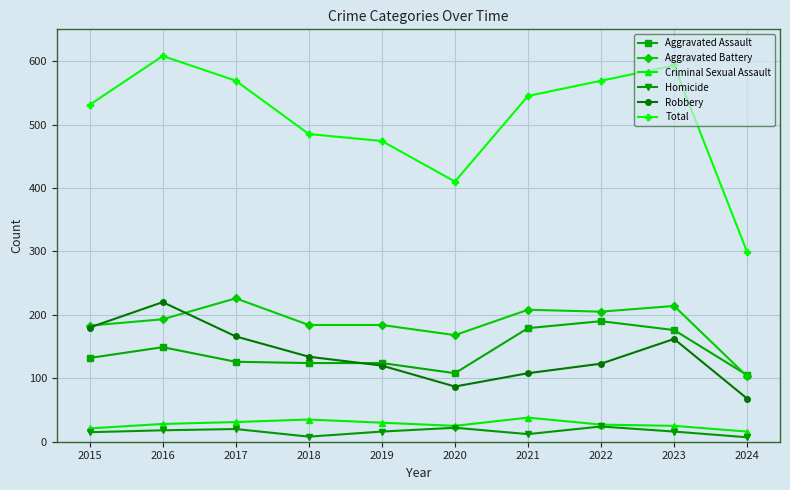

At 2023, list the series in order from largest to smallest.

Total, Aggravated Battery, Aggravated Assault, Robbery, Criminal Sexual Assault, Homicide